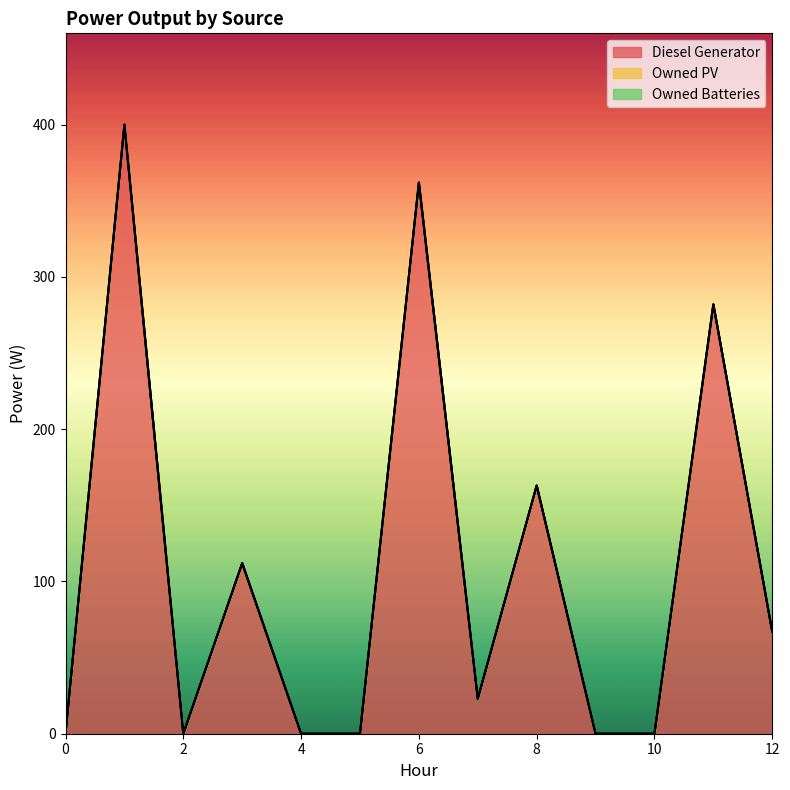

Does the chart have visible grid lines?

No